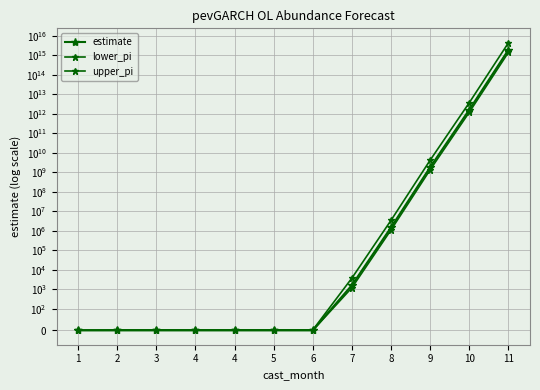

How many lines are shown in the chart?

3